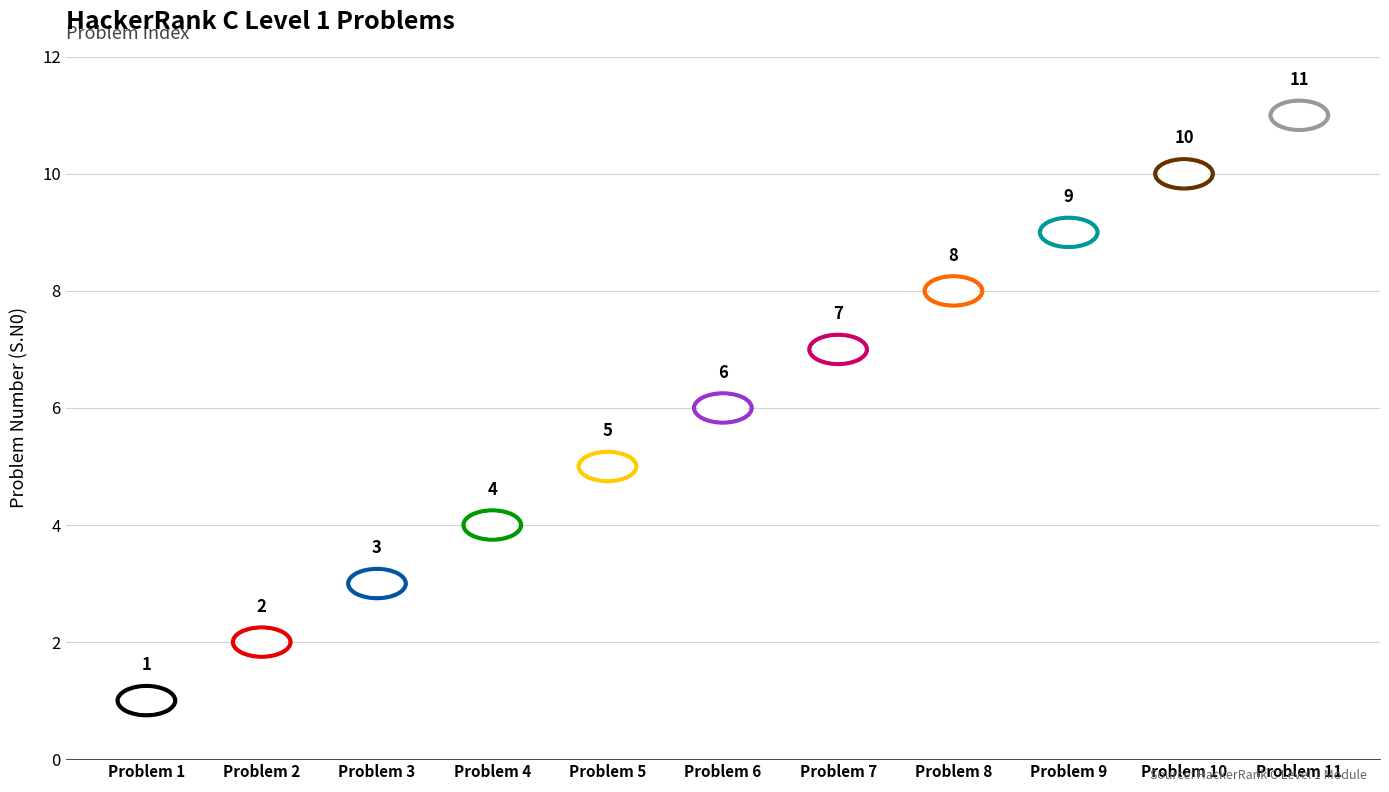

What is the average Y value?

6